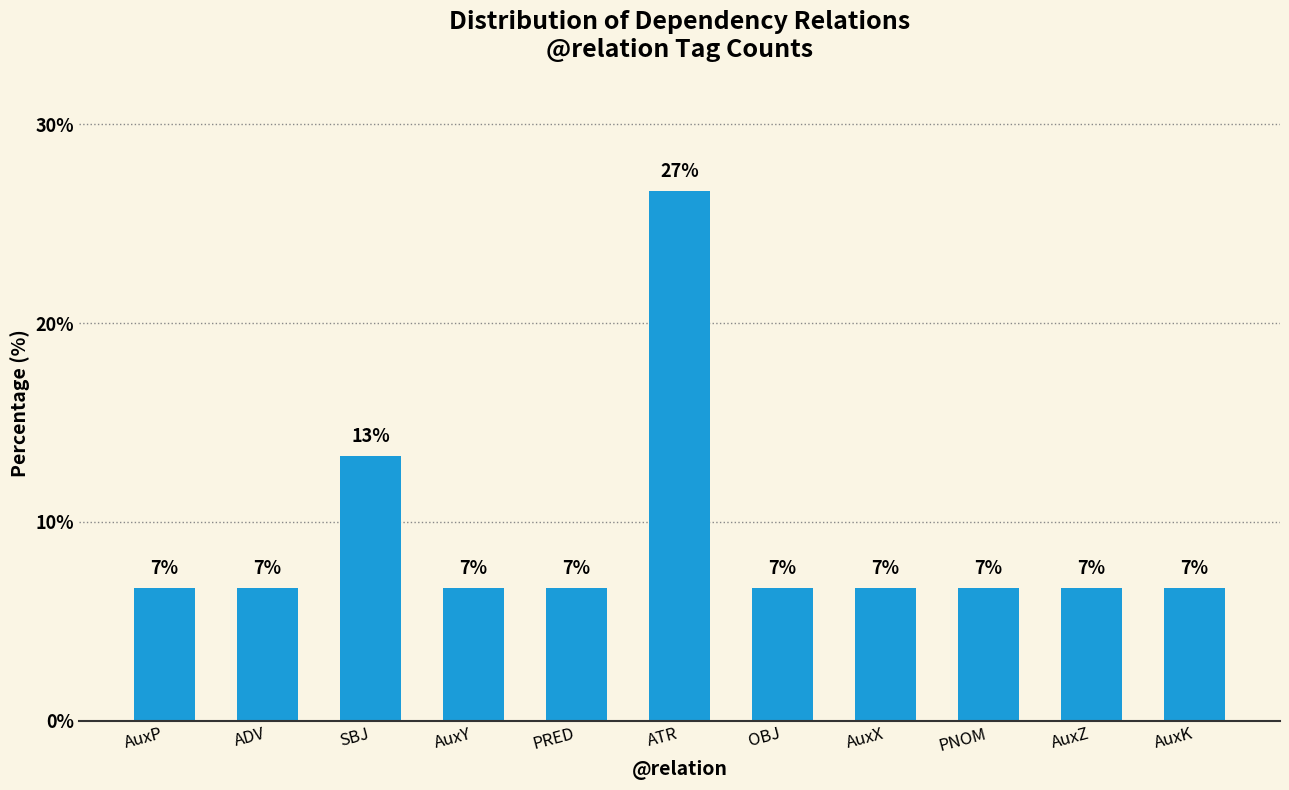

True or false: the data shows 6.7 at ADV.

True